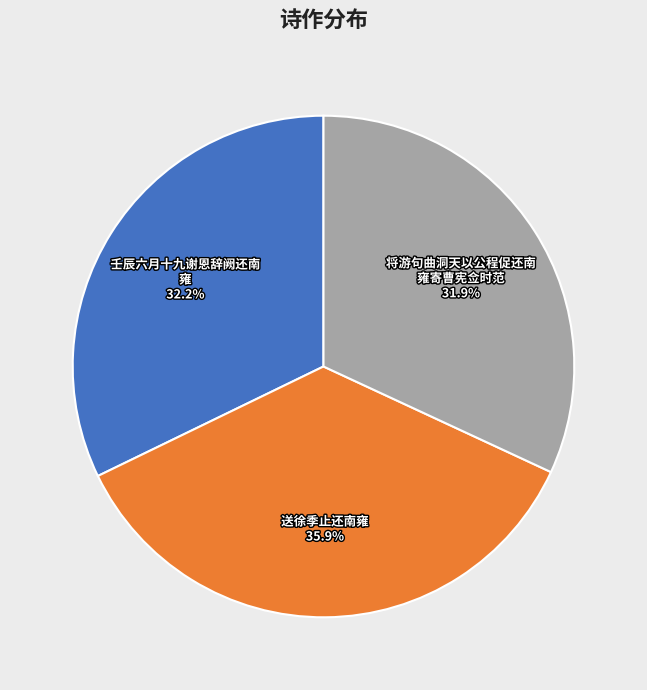

Is there a majority slice in this chart?

No